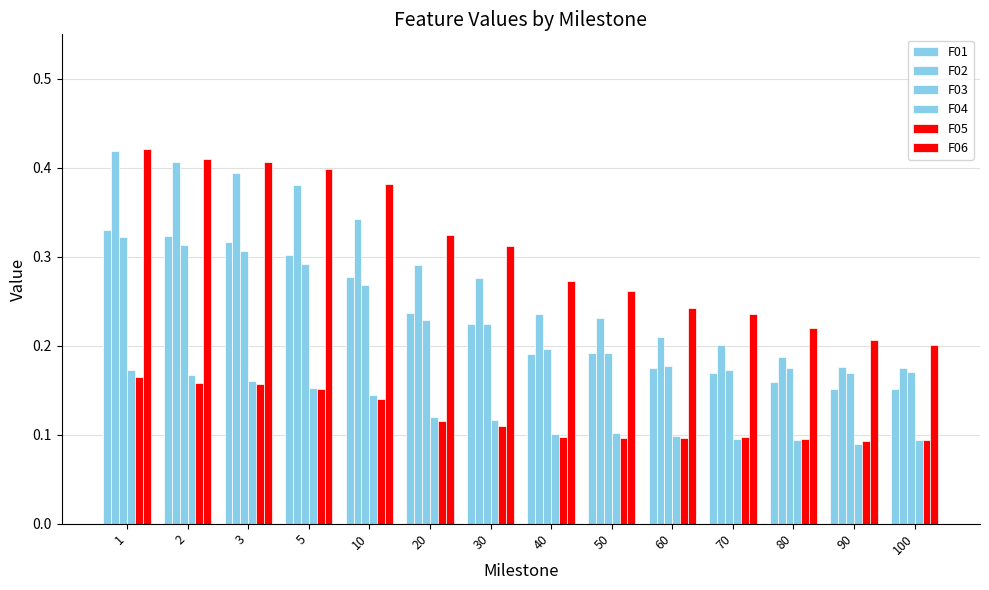

What is the minimum value for F06?

0.2